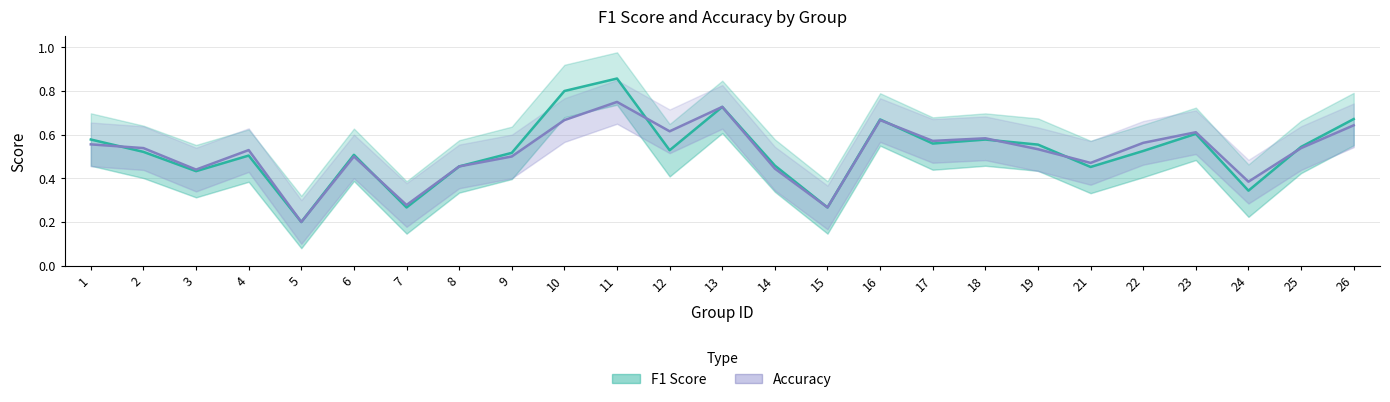

What is the value of the f1 point at the 19th from the left?

0.6